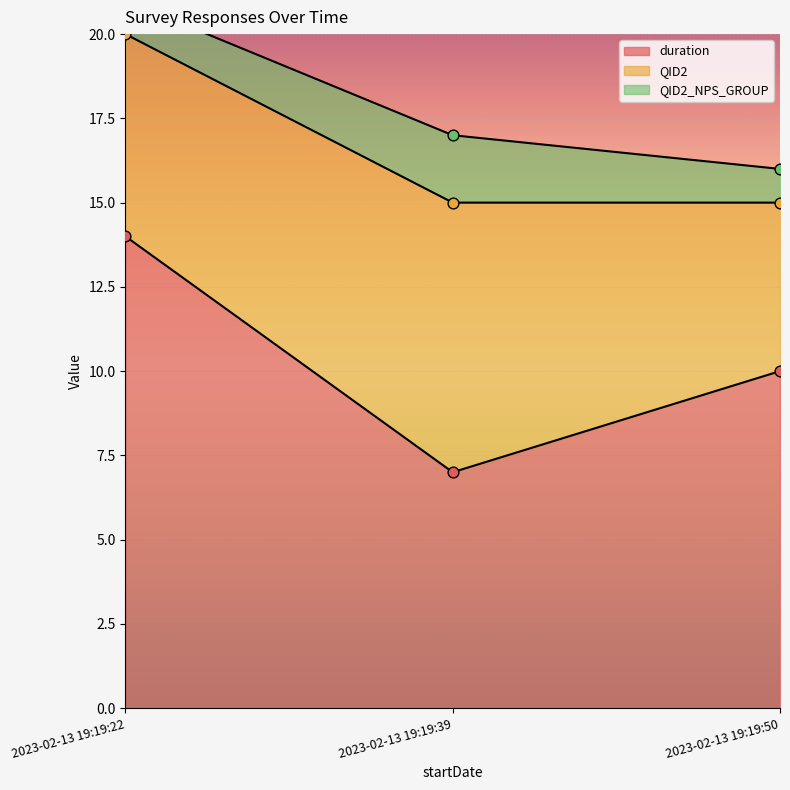

Which series has the largest total across all categories?

duration